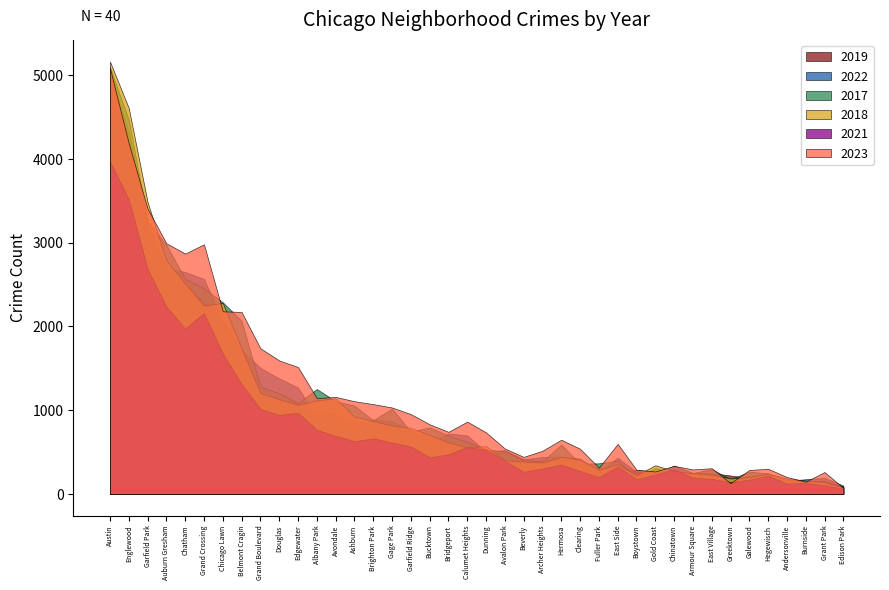

Which series changed the most between Bridgeport and Grand Boulevard?

2023